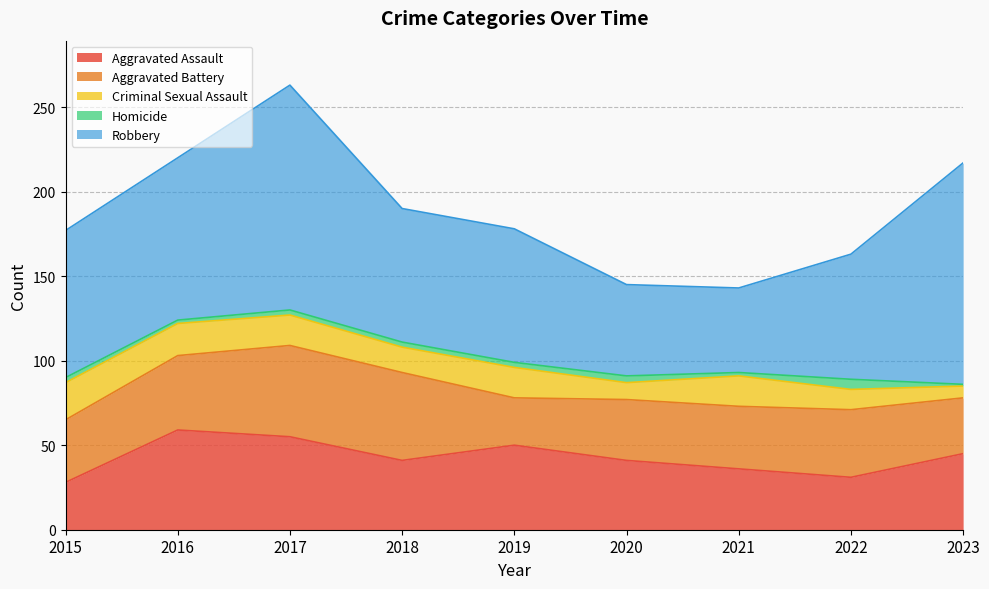

Rank the series by their maximum value, from highest to lowest.

Robbery, Aggravated Assault, Aggravated Battery, Criminal Sexual Assault, Homicide